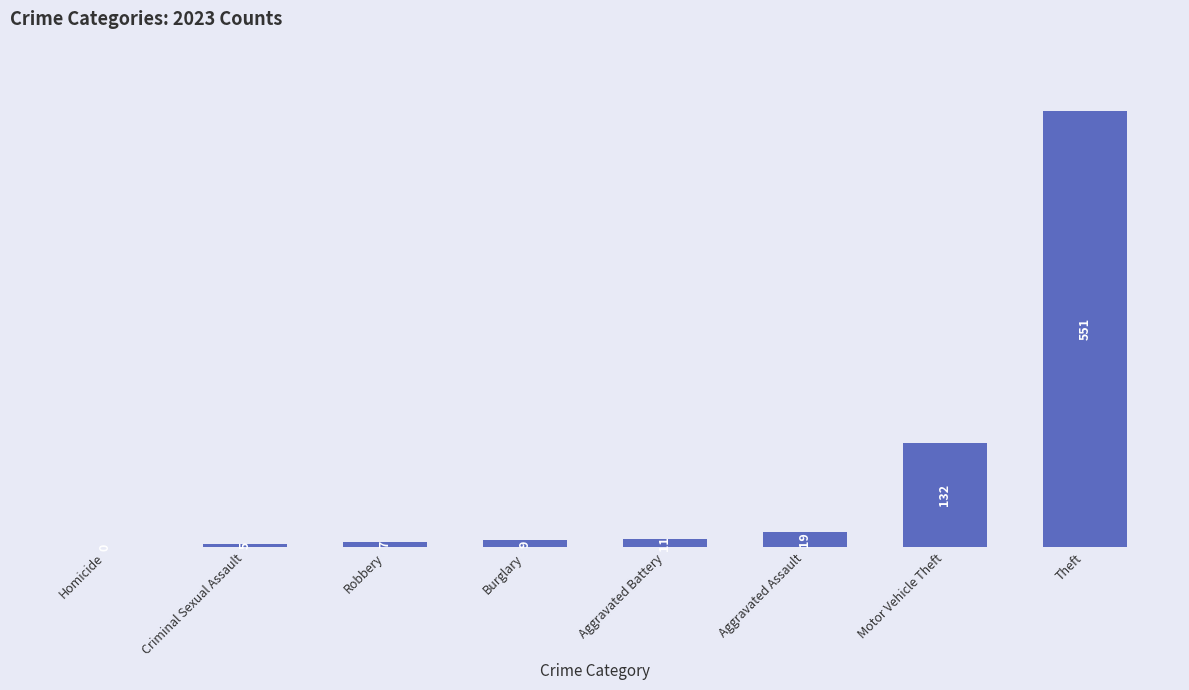

Are the bars grouped side by side (vs. stacked)?

No